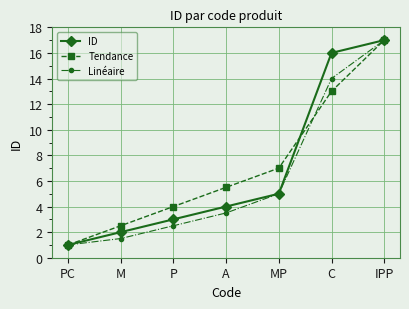

At how many categories does at least one series exceed 5?

4